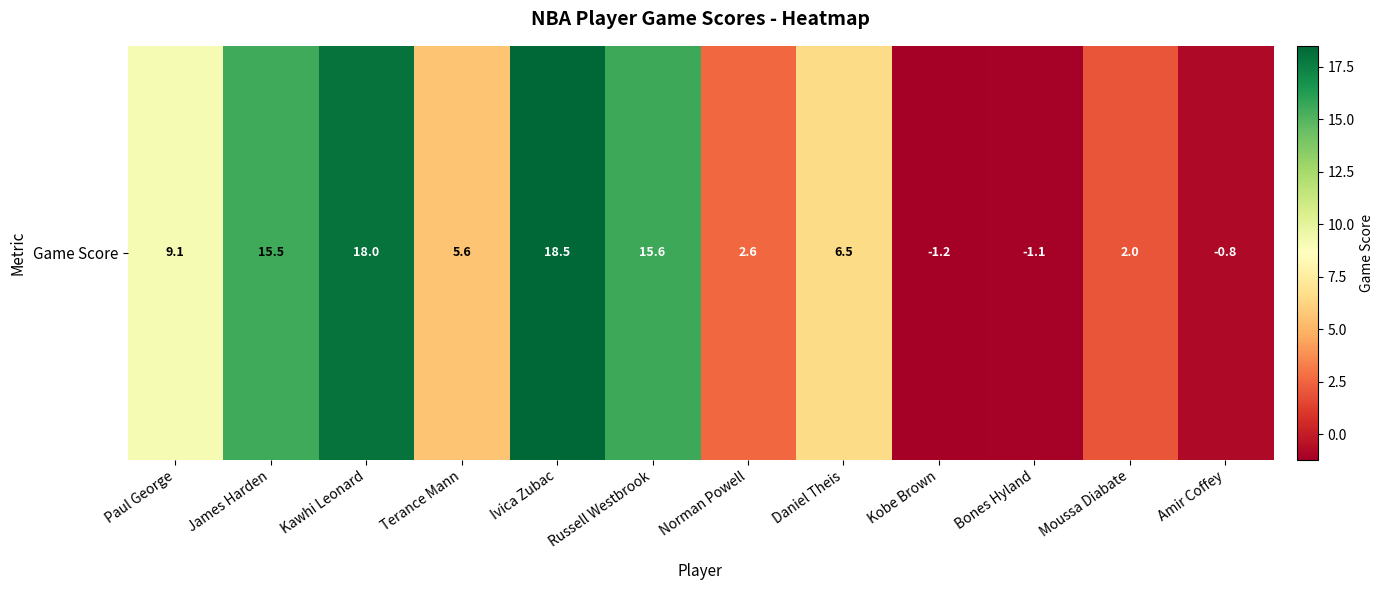

Which category has the highest value across all series?

Ivica Zubac